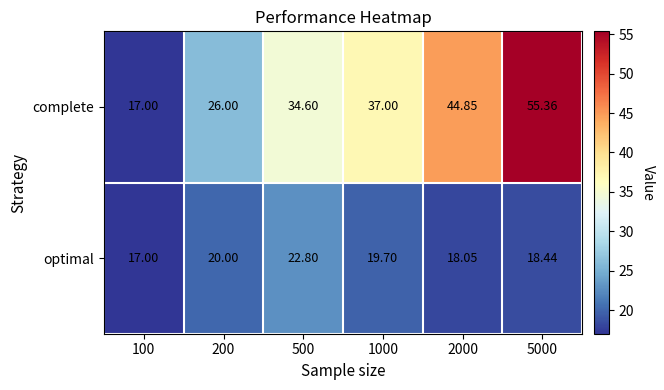

Is the value of complete at 500 greater than the value of optimal at 200?

Yes